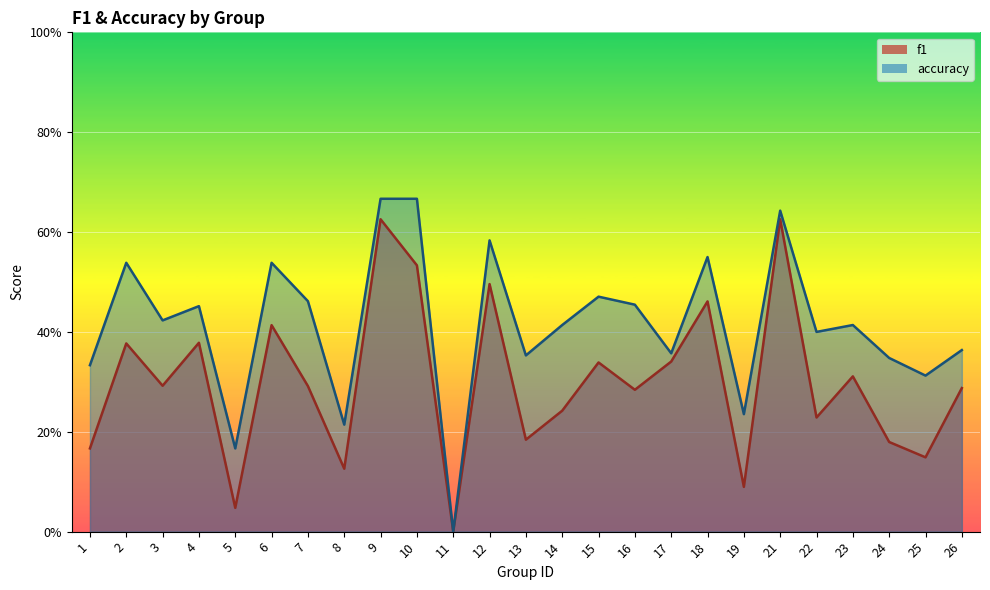

Rank the categories by accuracy value from highest to lowest.

9, 10, 21, 12, 18, 2, 6, 15, 7, 16, 4, 3, 14, 23, 22, 26, 17, 13, 24, 1, 25, 19, 8, 5, 11